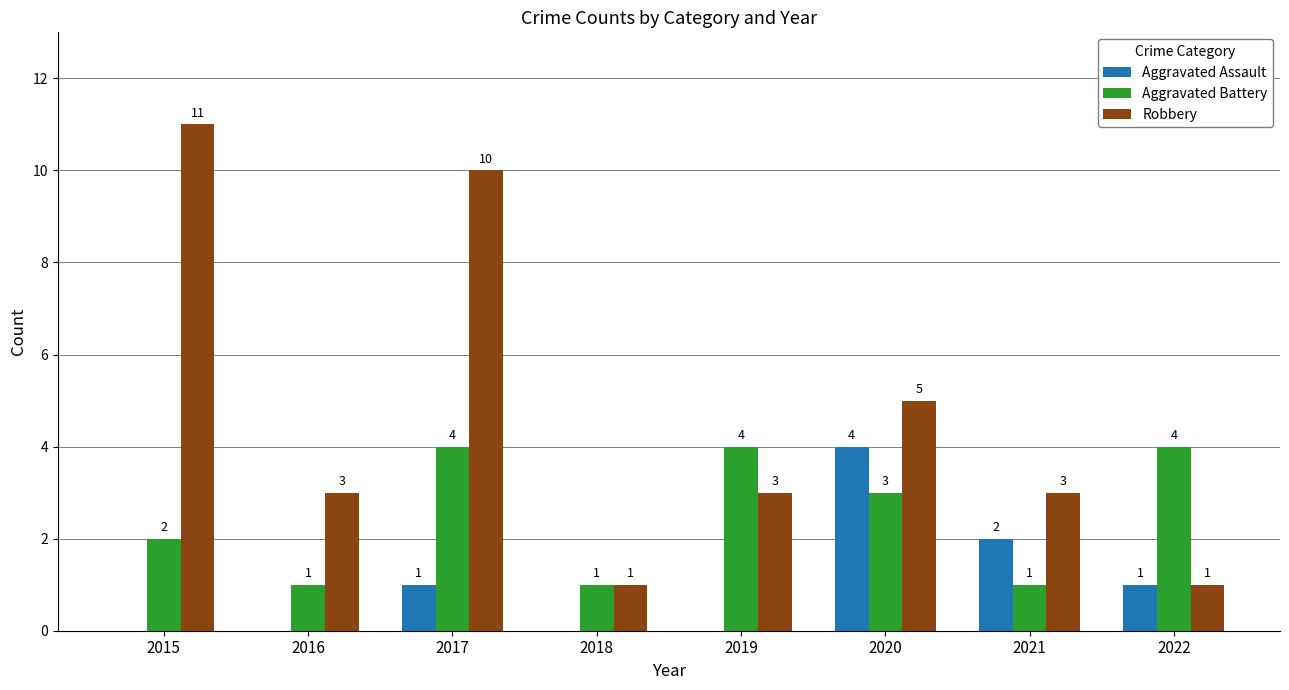

How many distinct data groups are displayed?

3